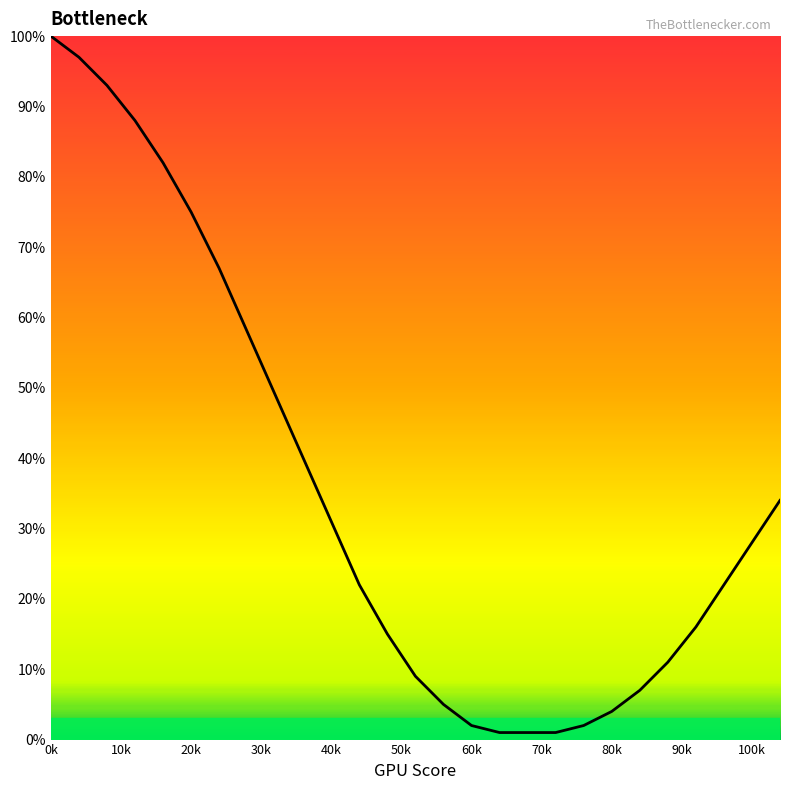

True or false: there are more than 2 points higher than both neighbors.

False